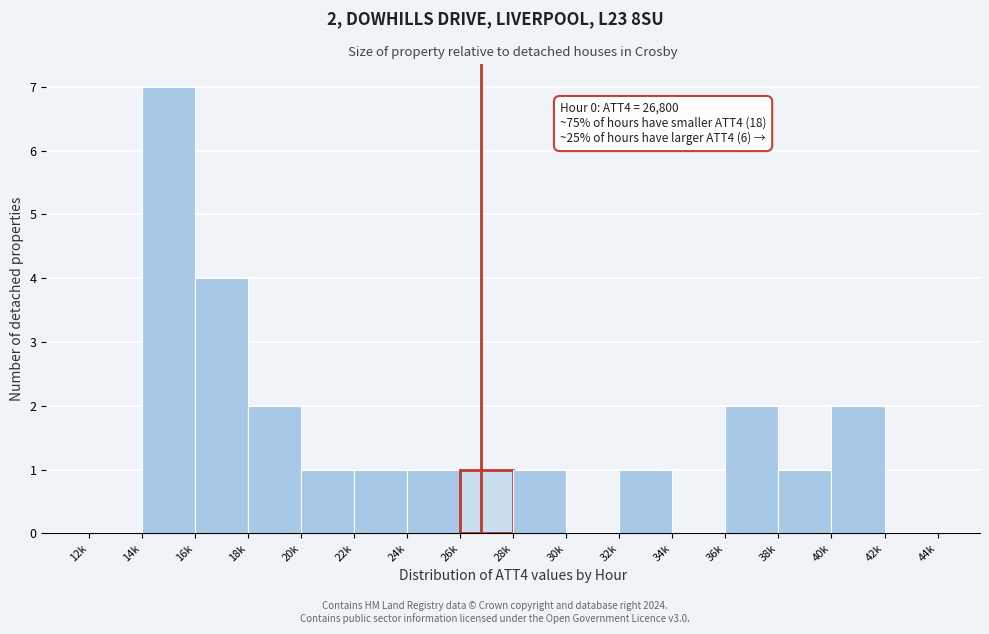

Reading left to right, list all the values displayed in this chart.

12k=0	14k=7	16k=4	18k=2	20k=1	22k=1	24k=1	26k=1	28k=1	30k=0	32k=1	34k=0	36k=2	38k=1	40k=2	42k=0